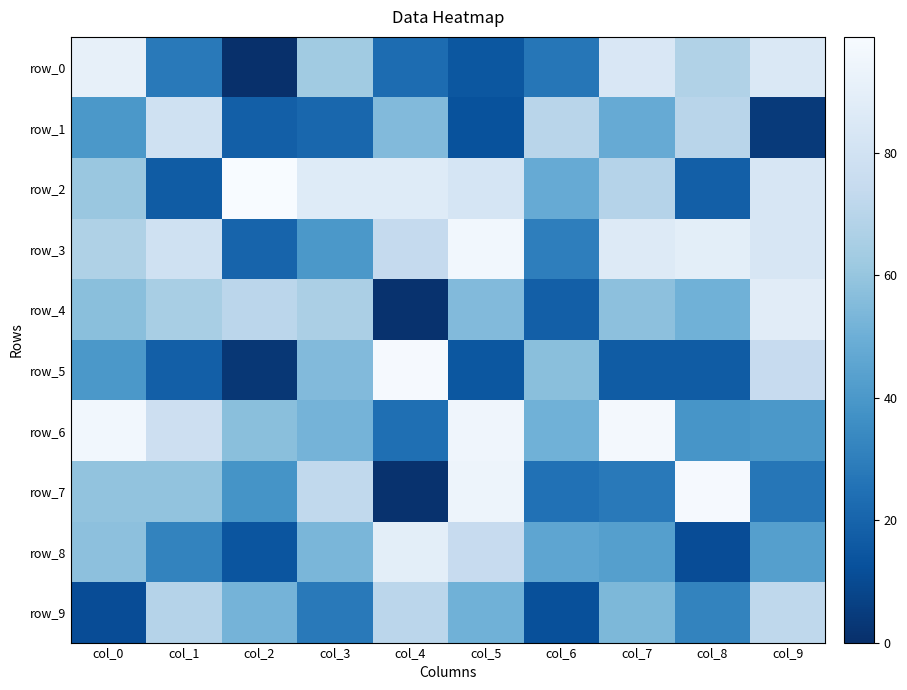

What is the difference between the second highest and second lowest values in the row_4 series?

53